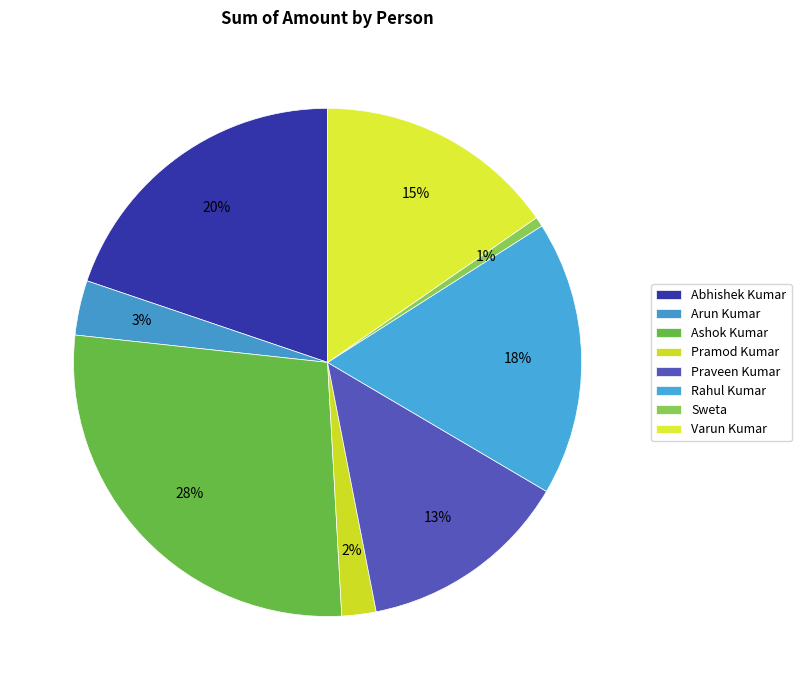

Does any single category account for the majority?

No